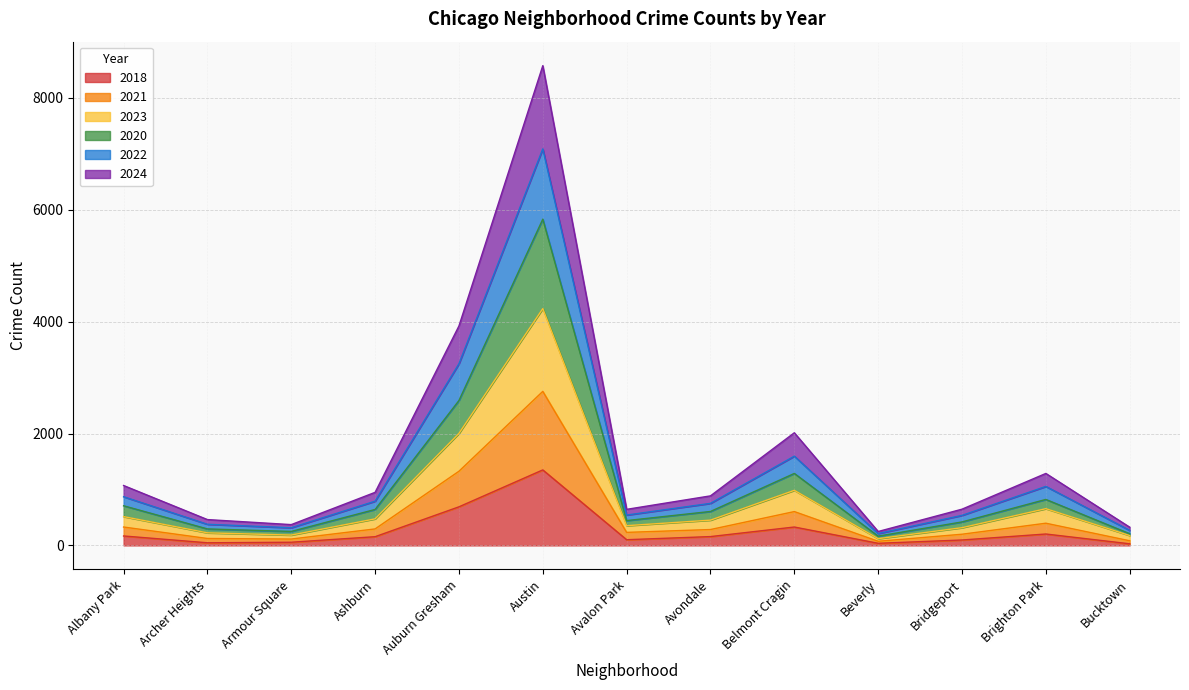

Which category has the highest value in the 2018 series?

Austin